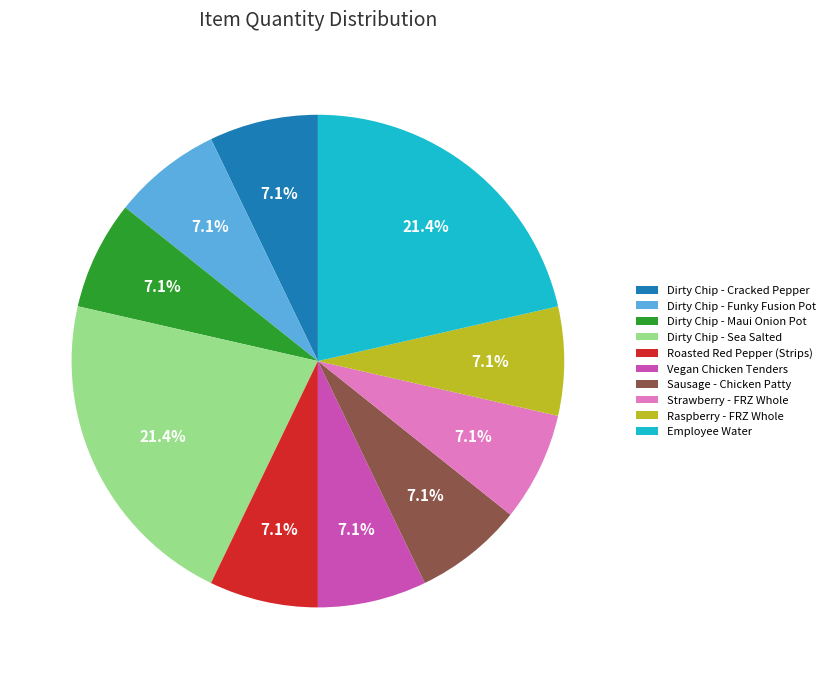

To the nearest percent, what is the average slice percentage?

10%